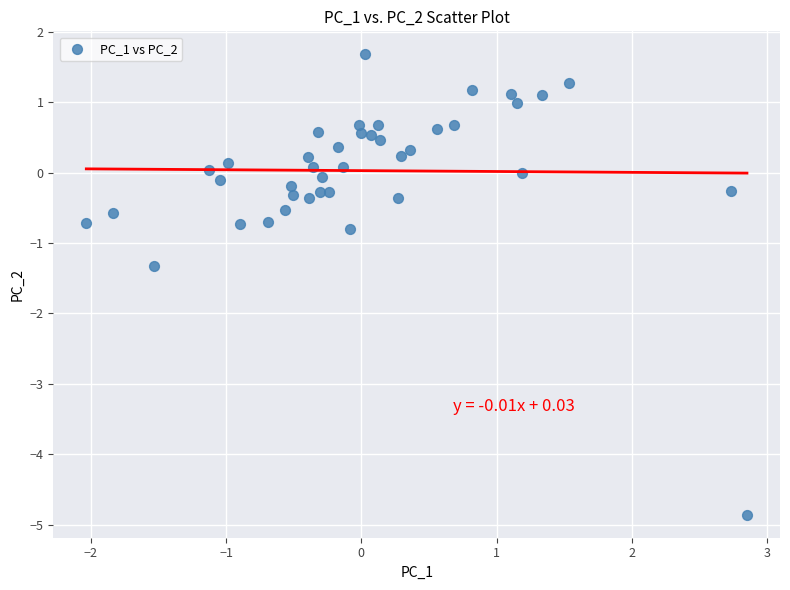

What Y value in the scatter plot is closest to -1?

-0.8